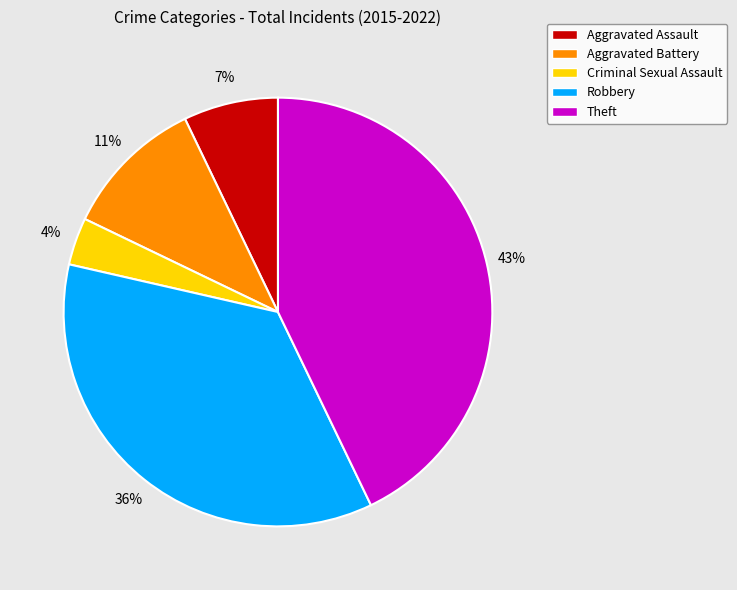

Is the sum of Aggravated Assault and Robbery greater than half?

No